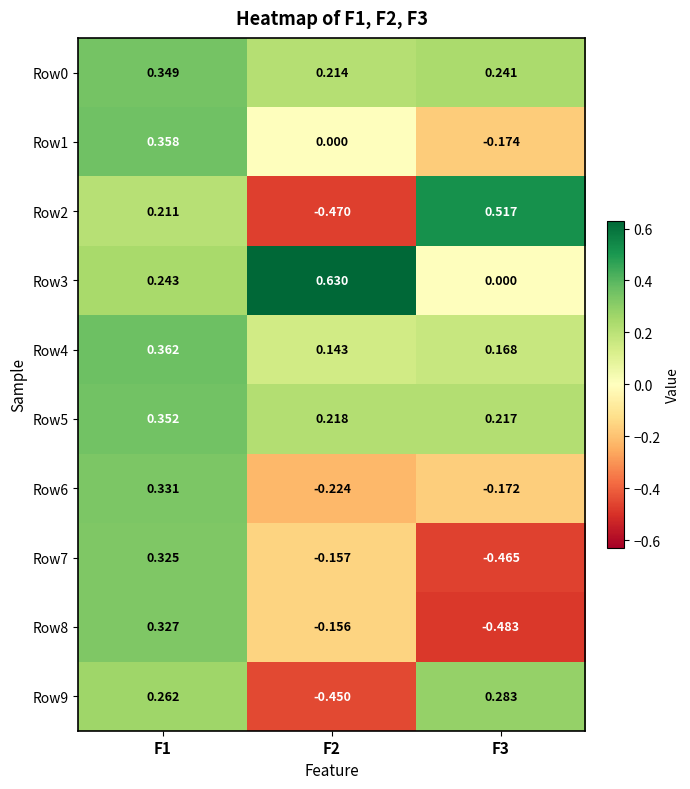

Is the value of Row5 at F2 greater than the value of Row7 at F3?

Yes